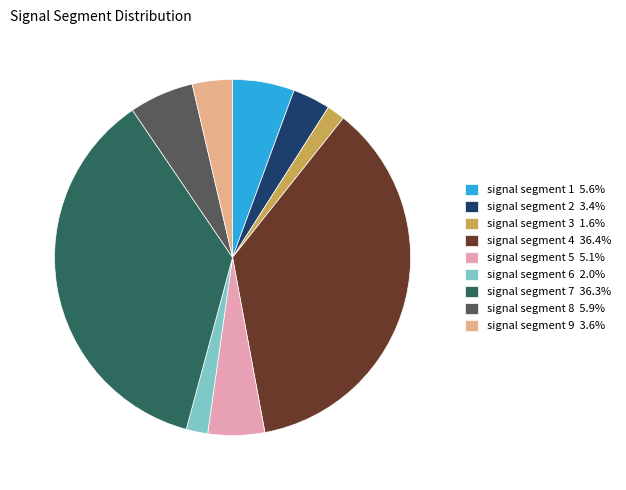

Combined, do signal segment 2 and signal segment 3 account for over 50%?

No